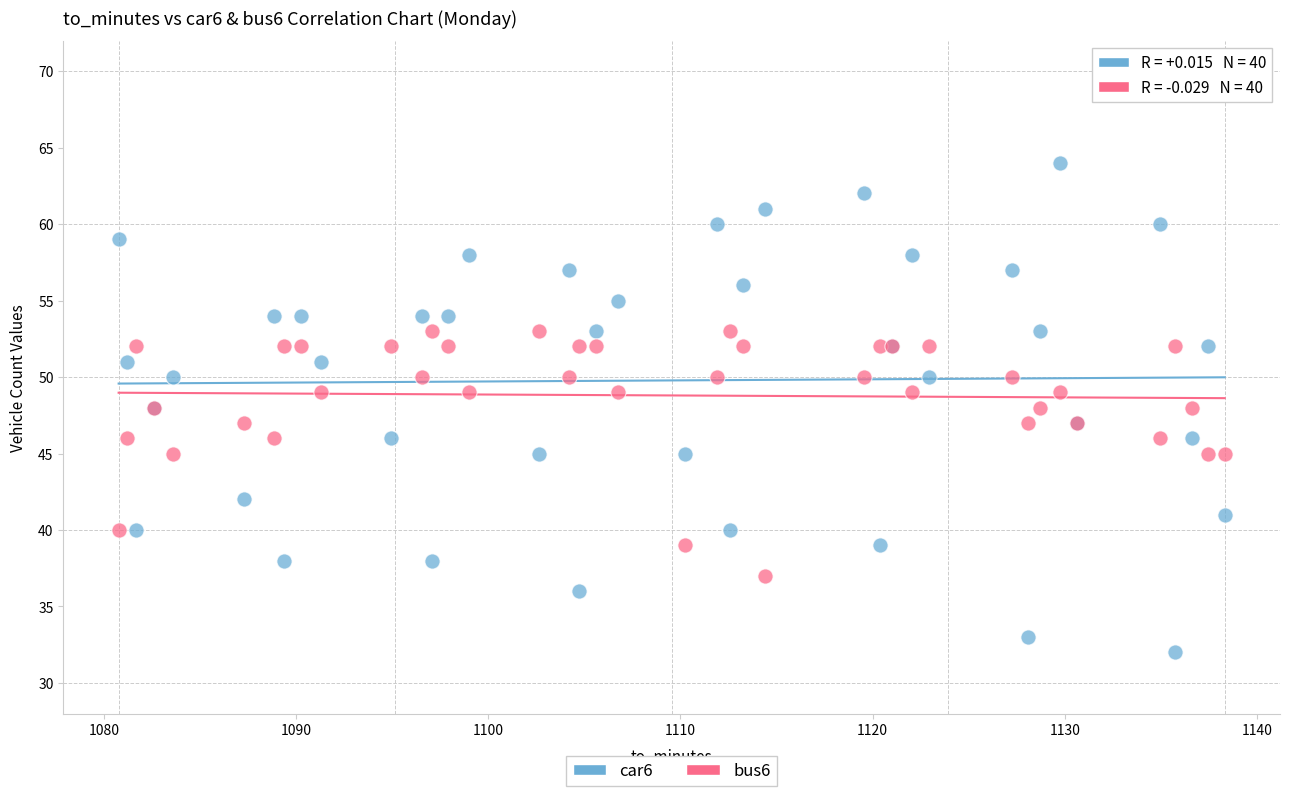

Which series reaches the minimum Y coordinate?

car6